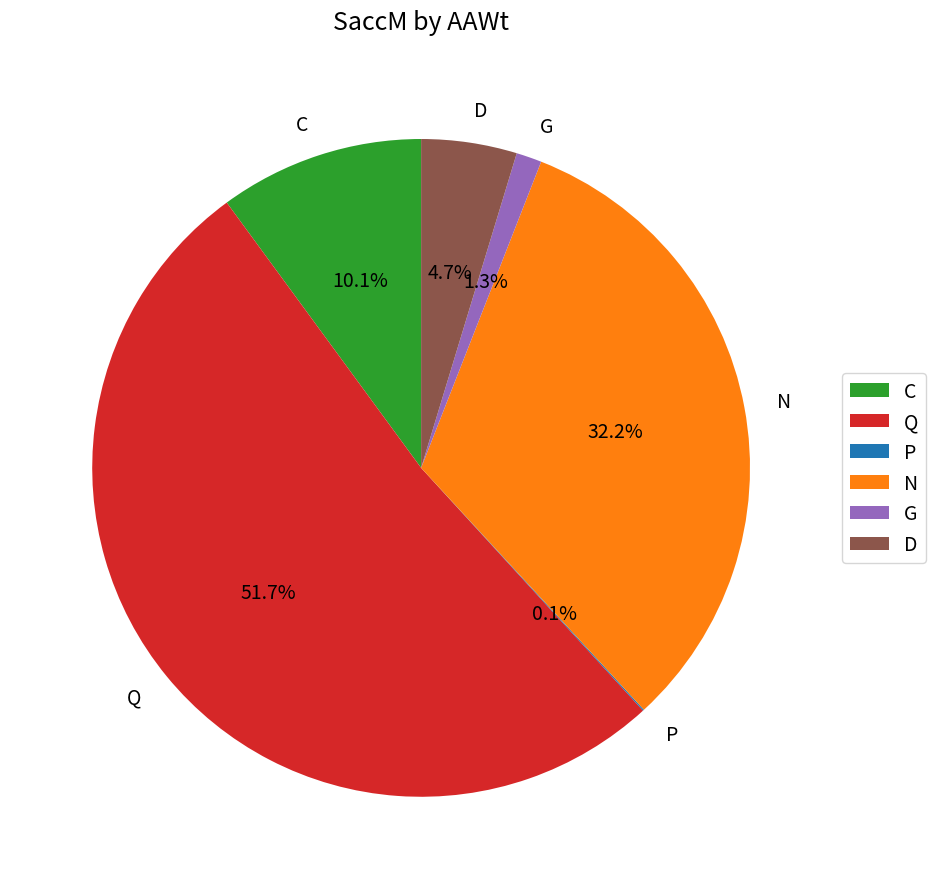

Does any single category account for the majority?

Yes